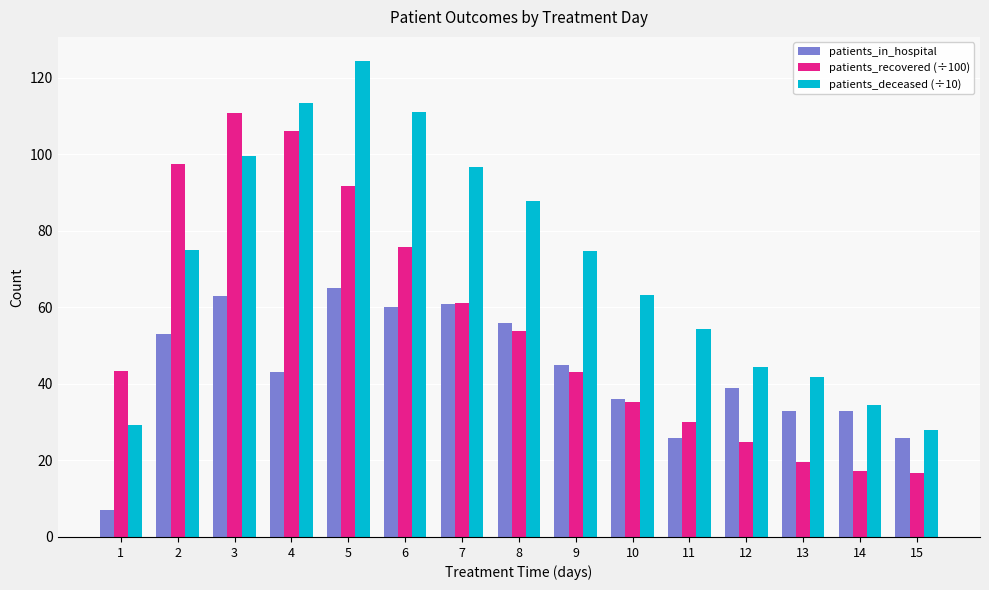

How many data points does each series have?

15